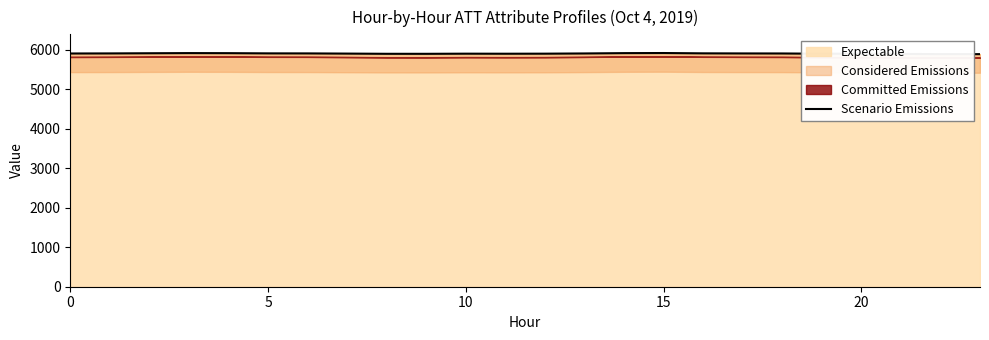

What is the greatest value displayed?

5917.5